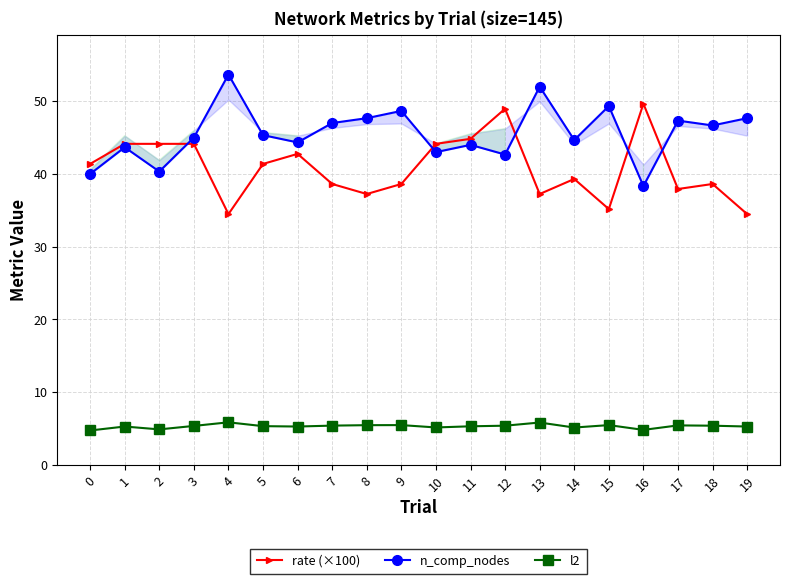

How many categories are shown in the chart?

20